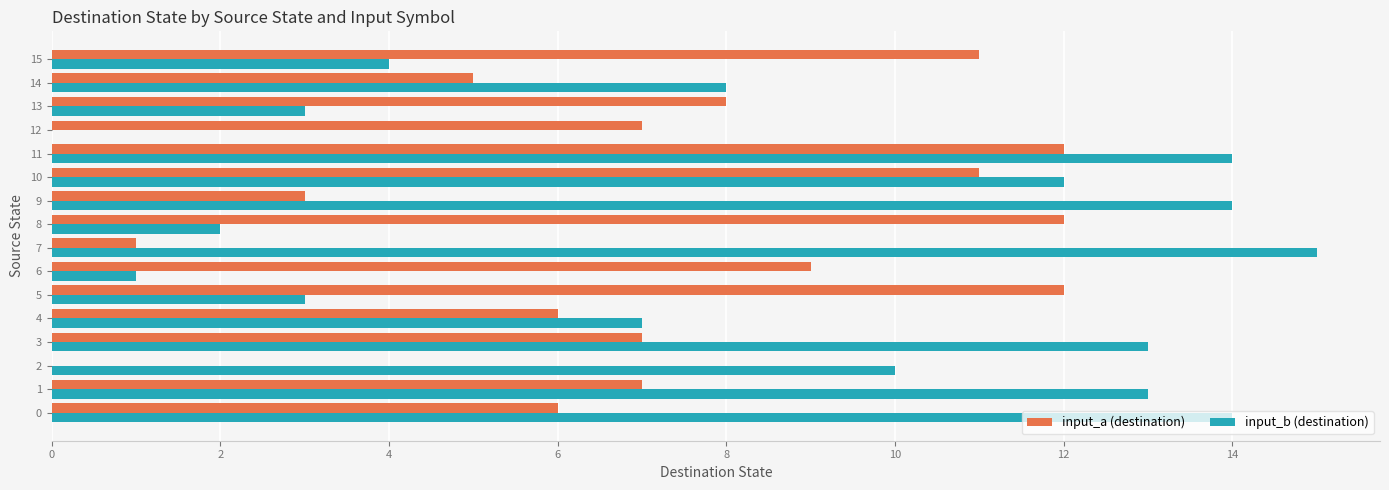

Which series changed the most between 11 and 12?

input_b (destination)